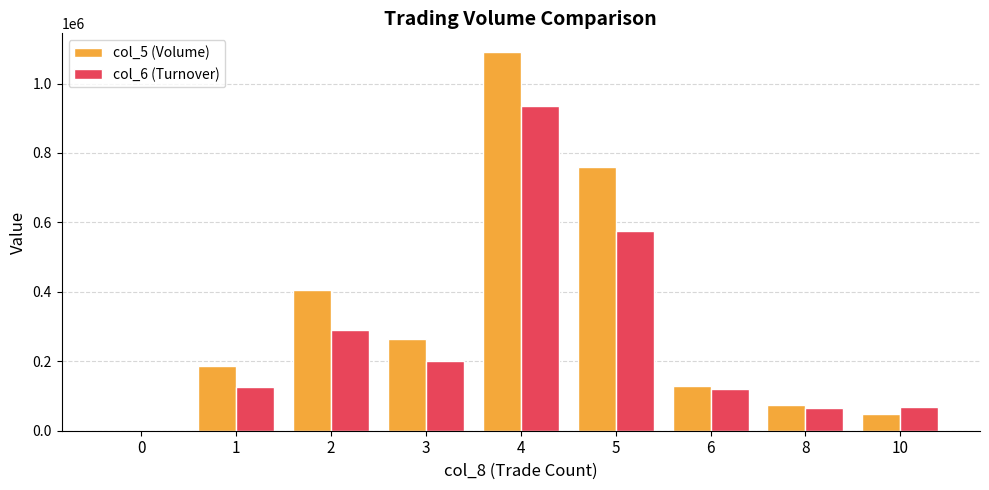

Which series changed the most between 1 and 4?

col_5 (Volume)